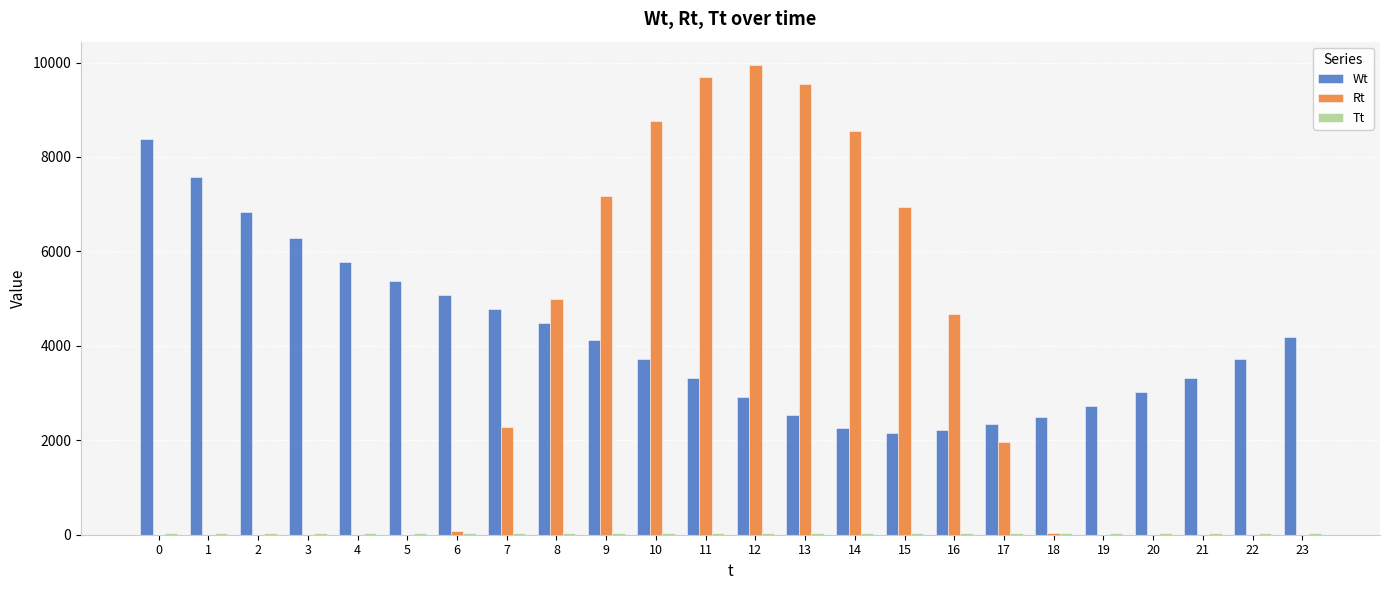

What is the sum of the Rt values at 4 and 17?

1960.1